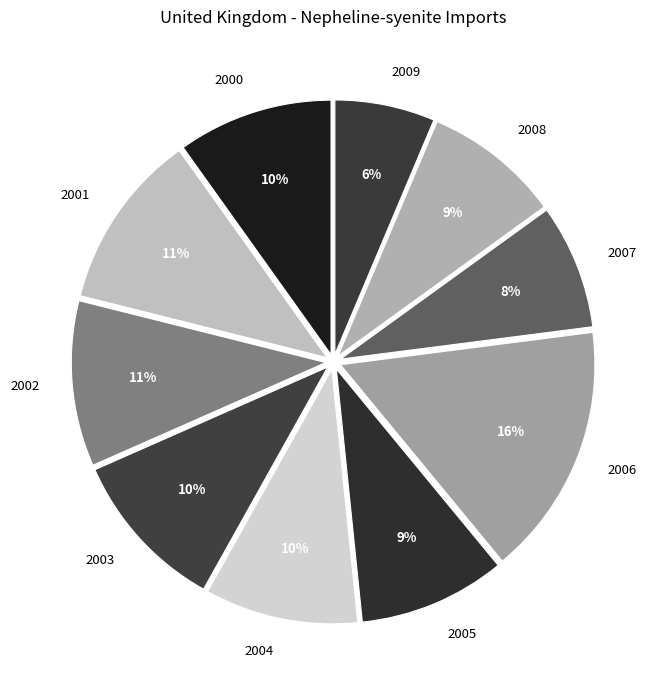

To the nearest percent, what portion does 2008 represent?

9%